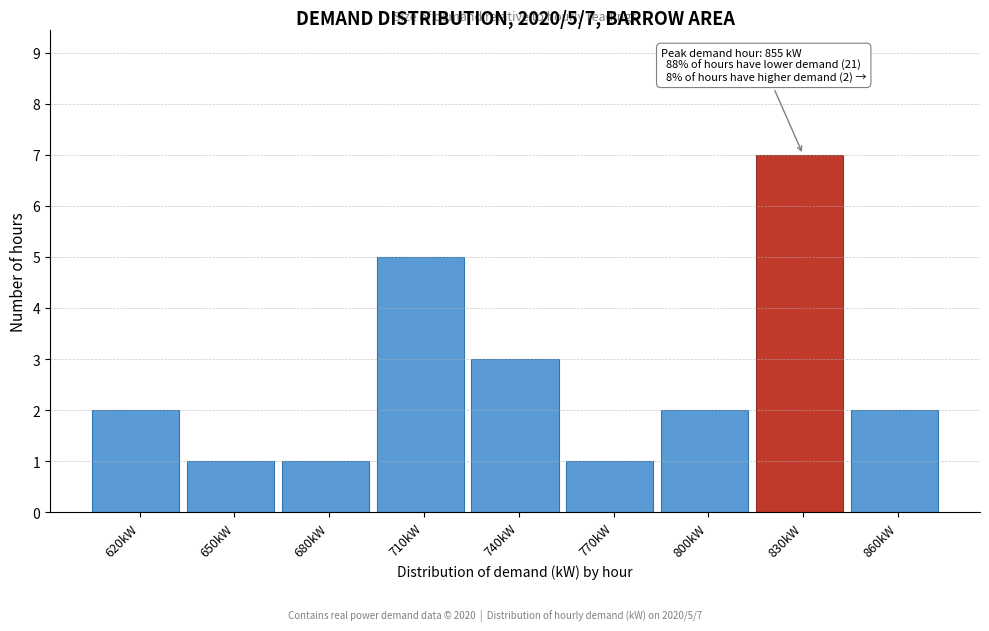

Reading left to right, extract all data points from this chart.

620kW=2	650kW=1	680kW=1	710kW=5	740kW=3	770kW=1	800kW=2	830kW=7	860kW=2